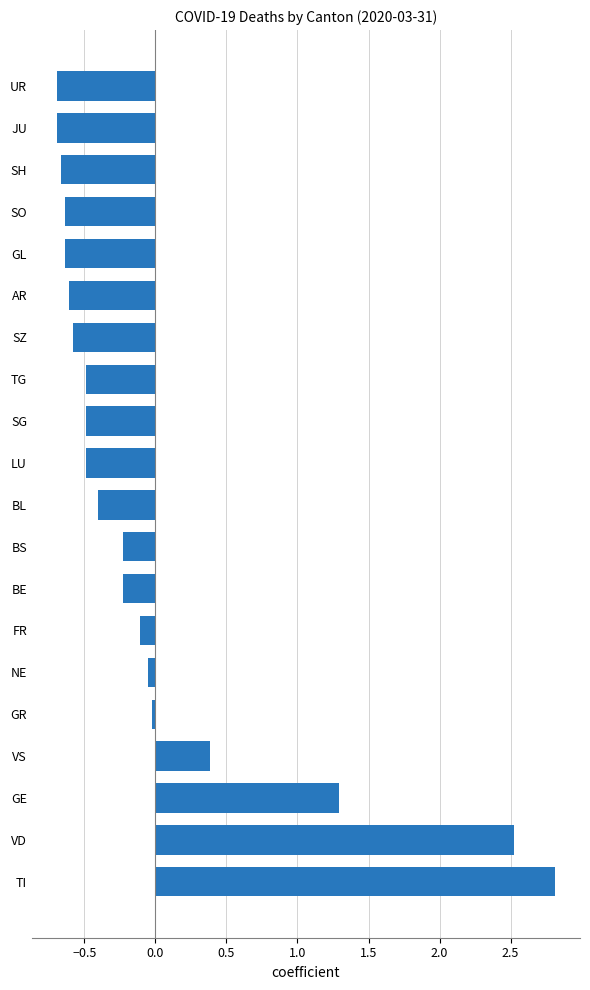

True or false: the data shows -0.2 at BE.

True